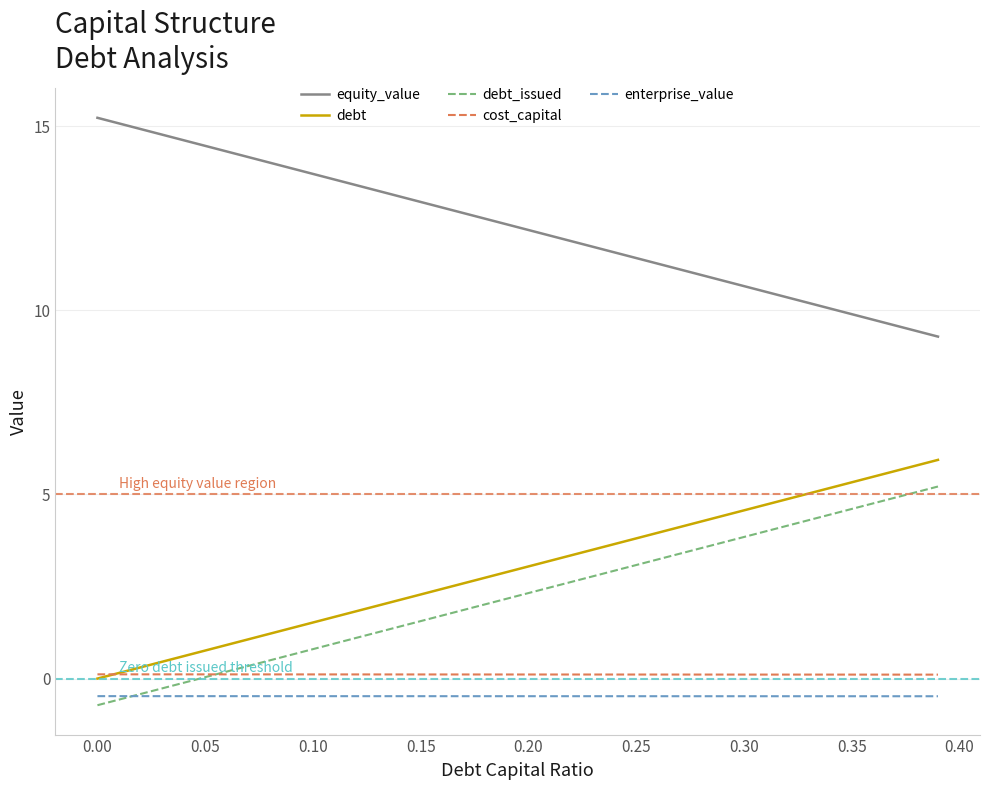

Count the number of categories in the chart.

40